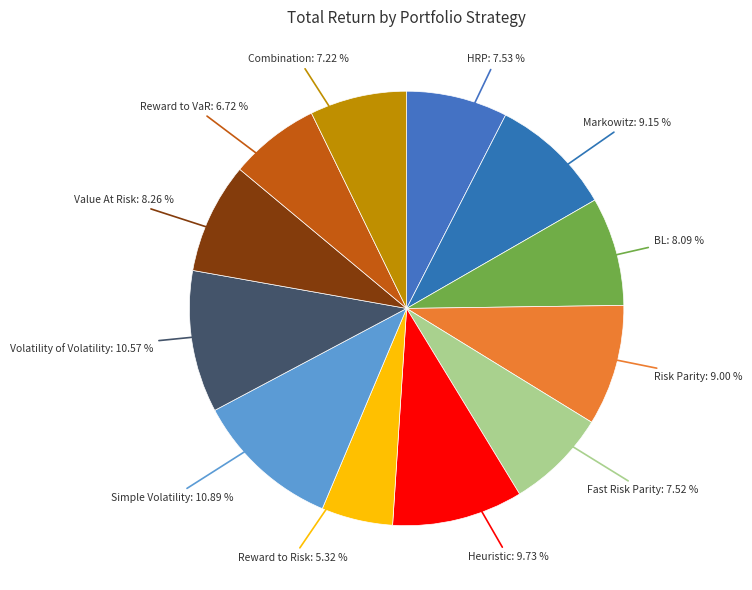

How many segments does this pie chart have?

12